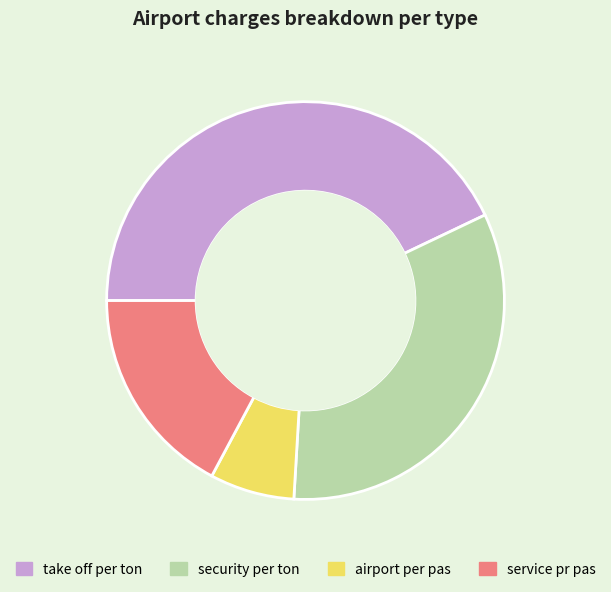

Do service pr pas and airport per pas together represent more than half of the pie?

No